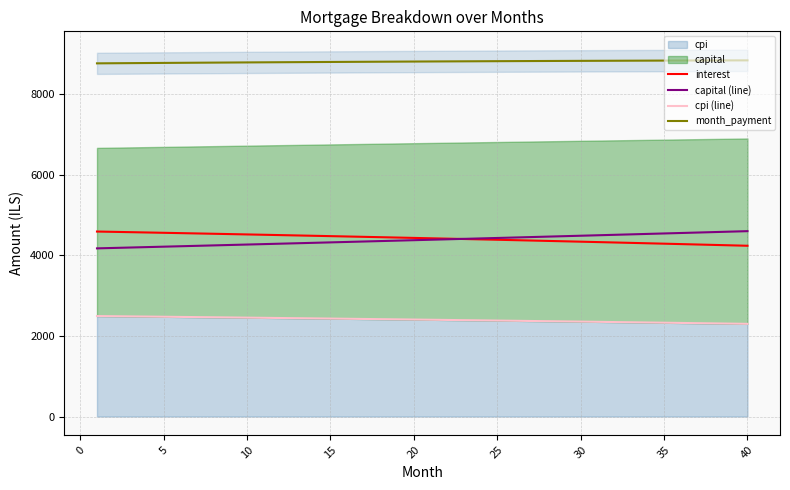

What is the greatest value displayed?

8846.0